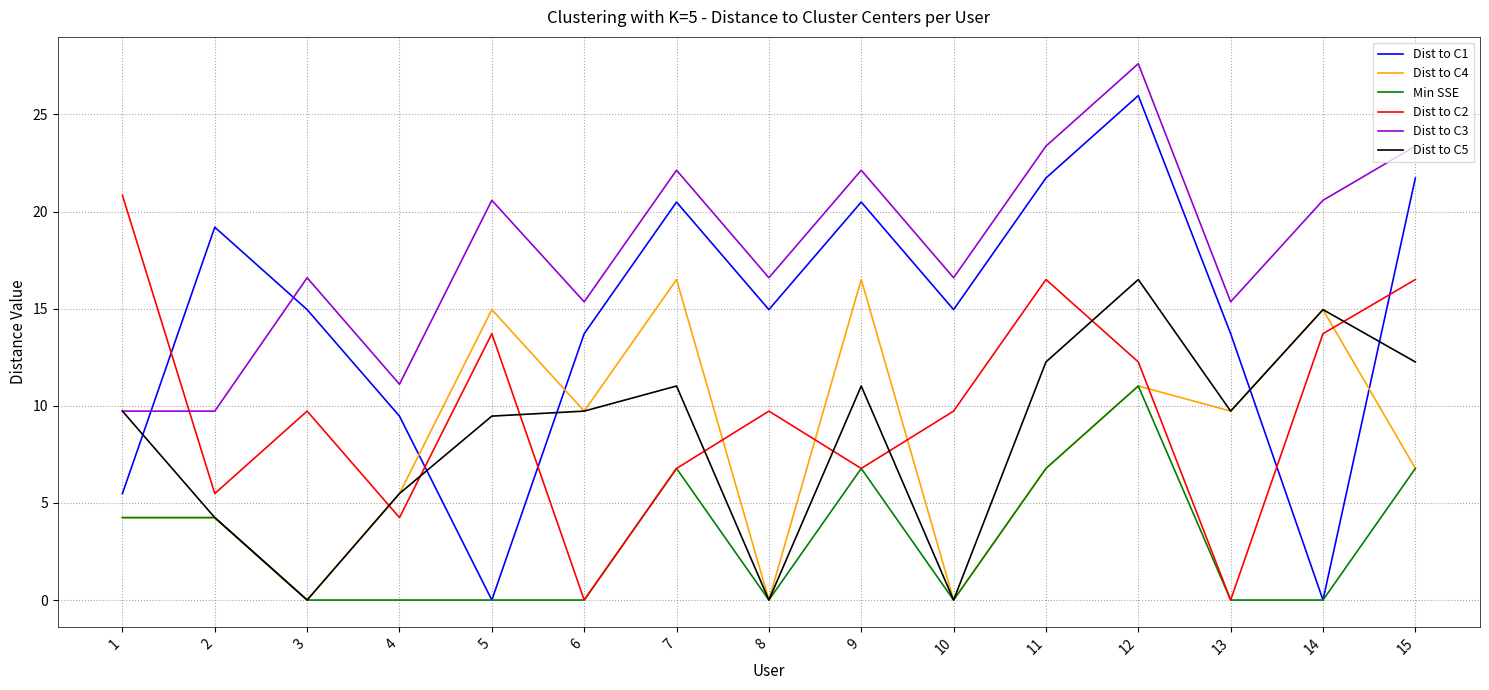

True or false: Dist to C2 has a value of 9.7 at 10.

True